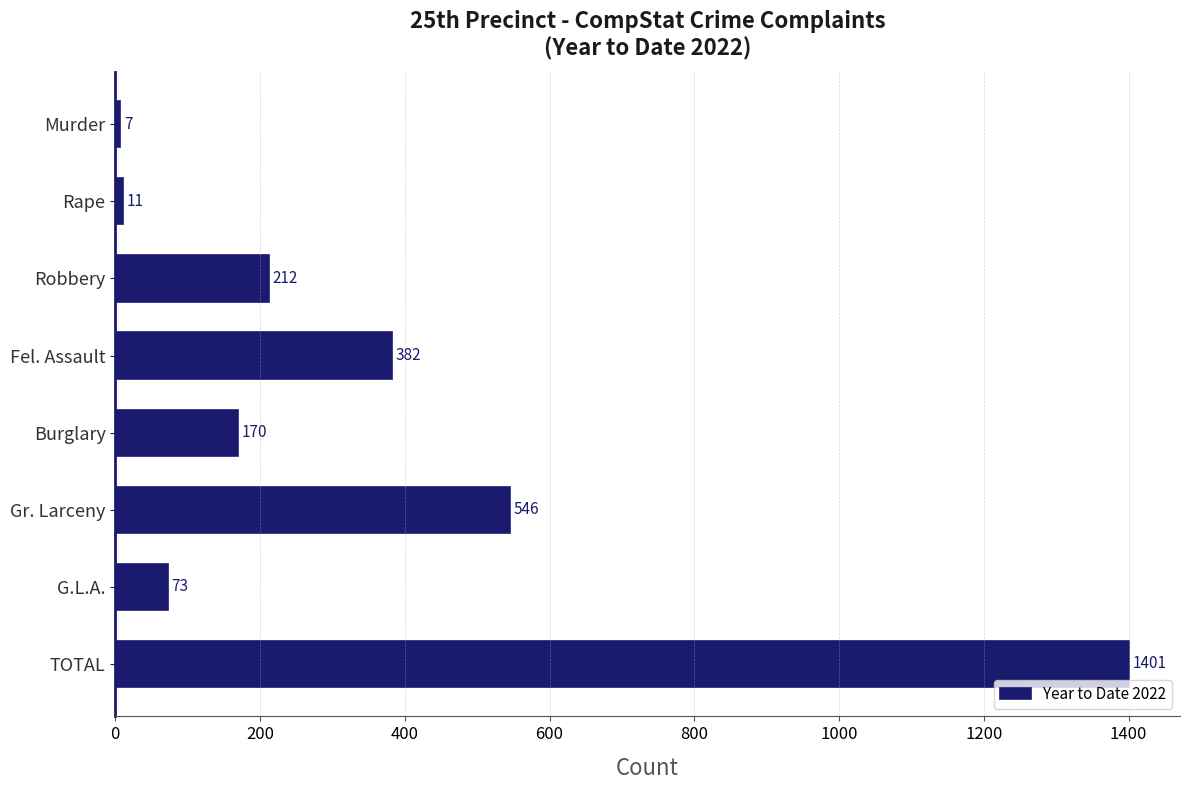

List the labels in order of value, largest first.

TOTAL, Gr. Larceny, Fel. Assault, Robbery, Burglary, G.L.A., Rape, Murder